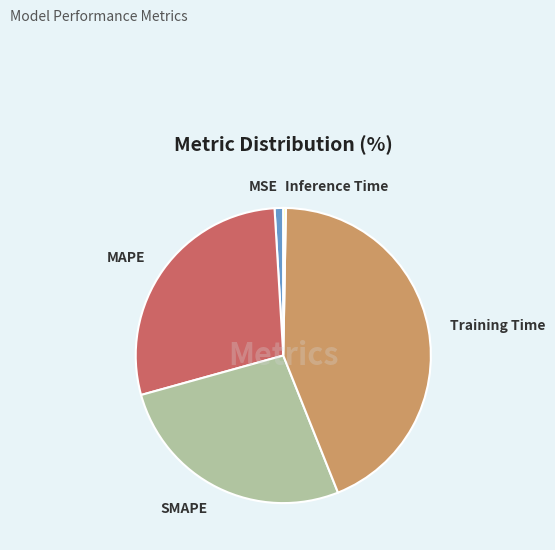

True or false: SMAPE accounts for 27% of the total.

True